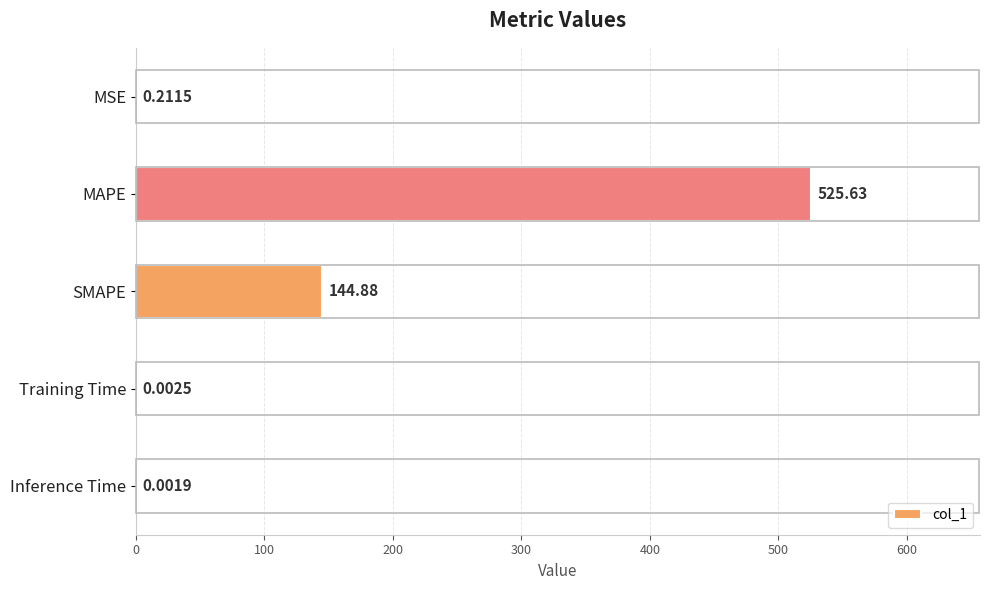

What is the change in value from SMAPE to Training Time?

-144.9